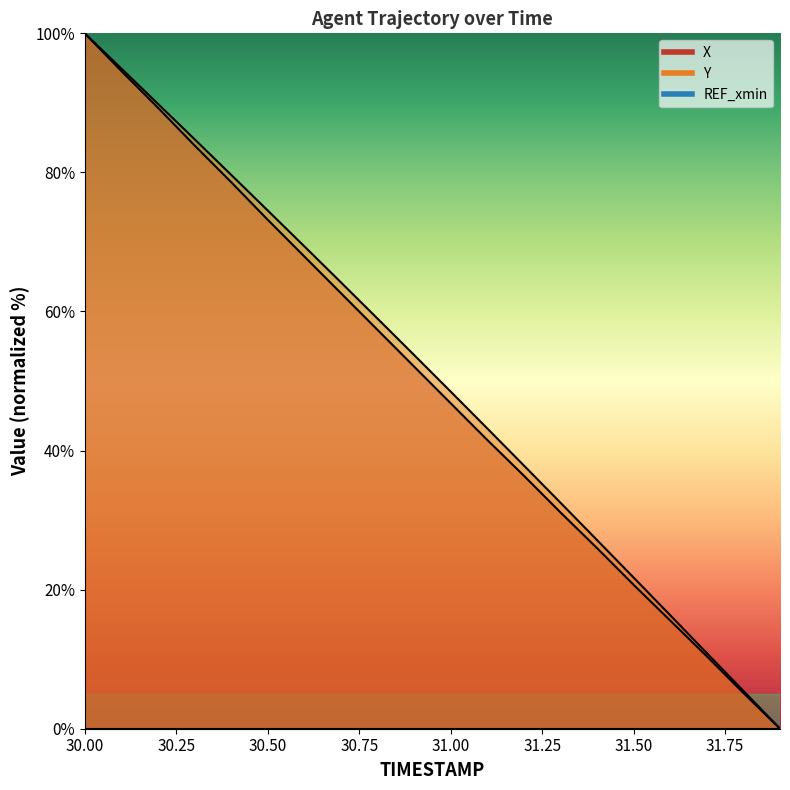

Rank the series by their average value, from highest to lowest.

Y, X